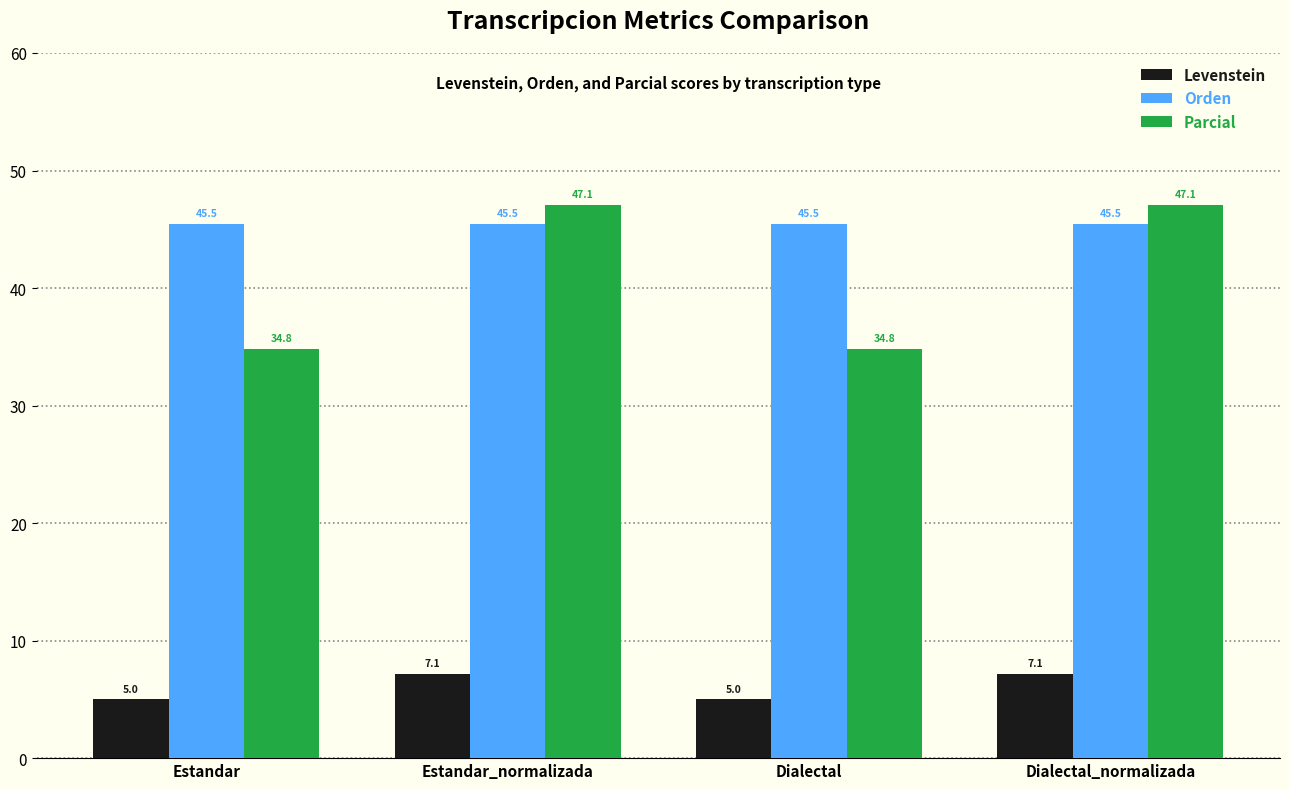

What is the total value across all series at Dialectal?

85.2